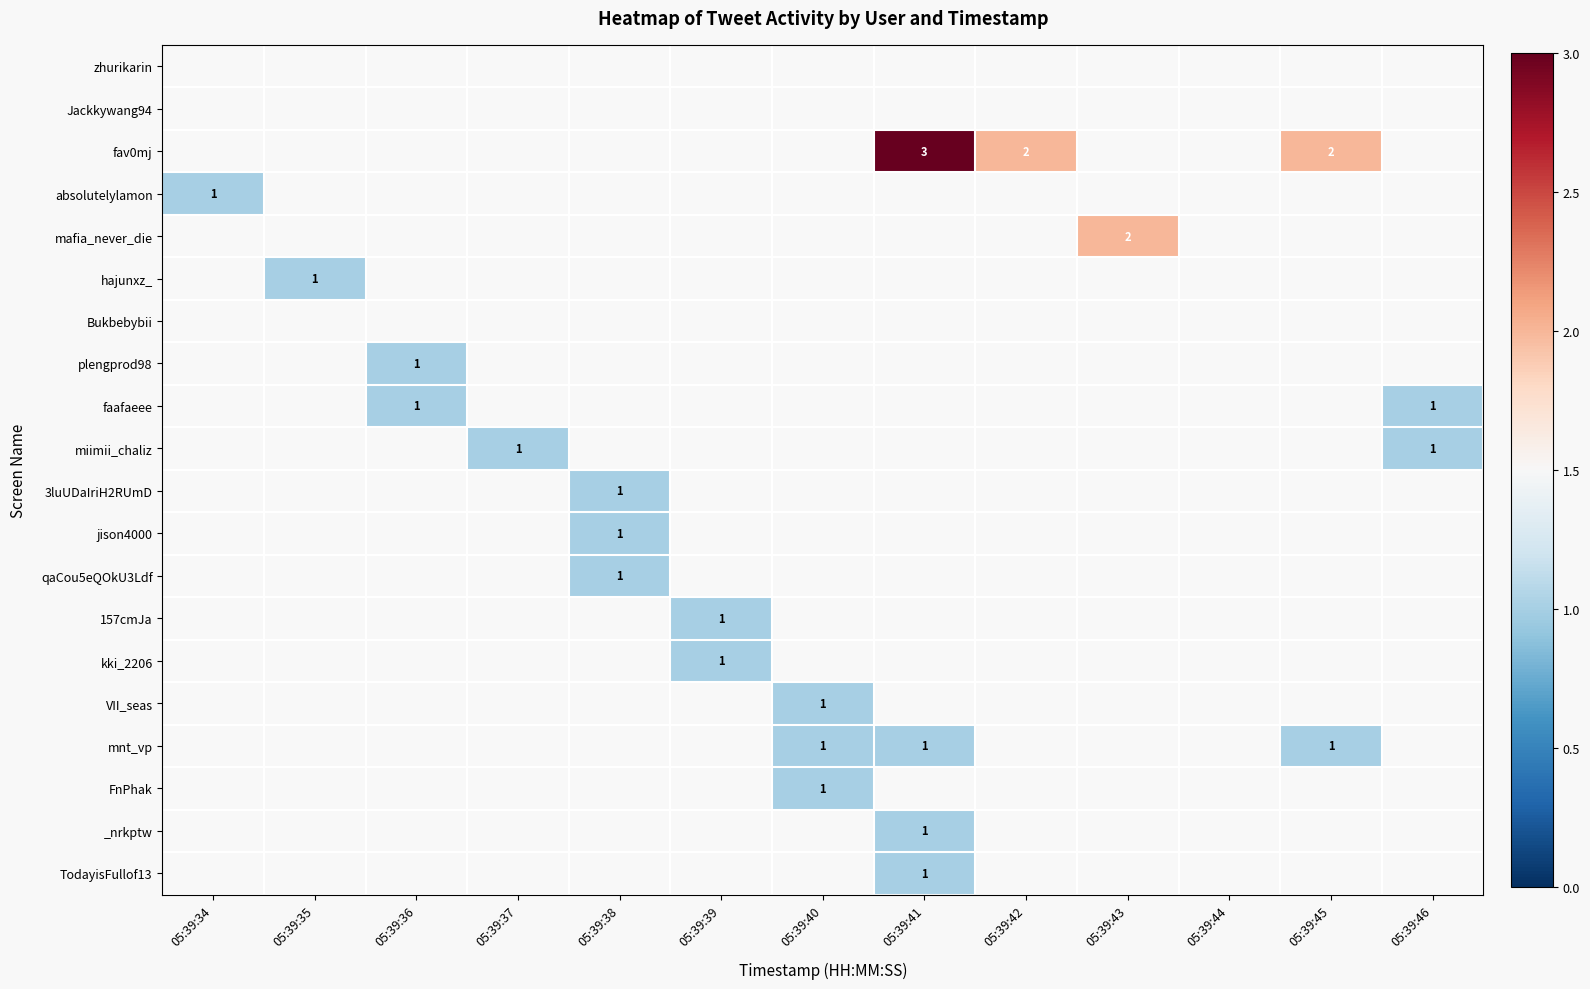

What is the greatest value displayed?

3.0